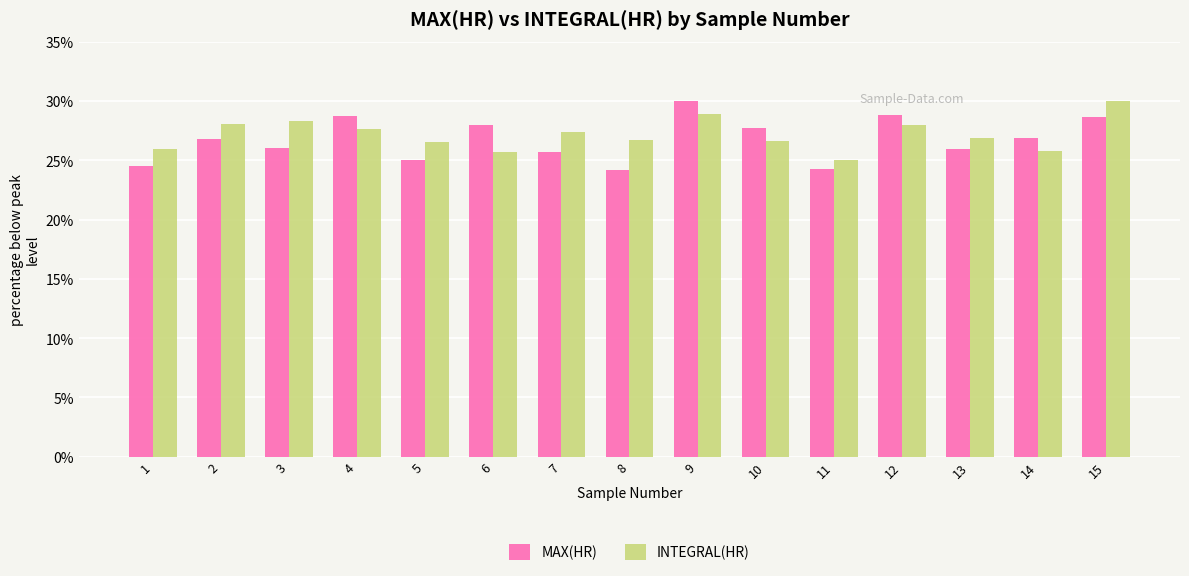

What is the sum of the MAX(HR) values at 12 and 10?

56.6